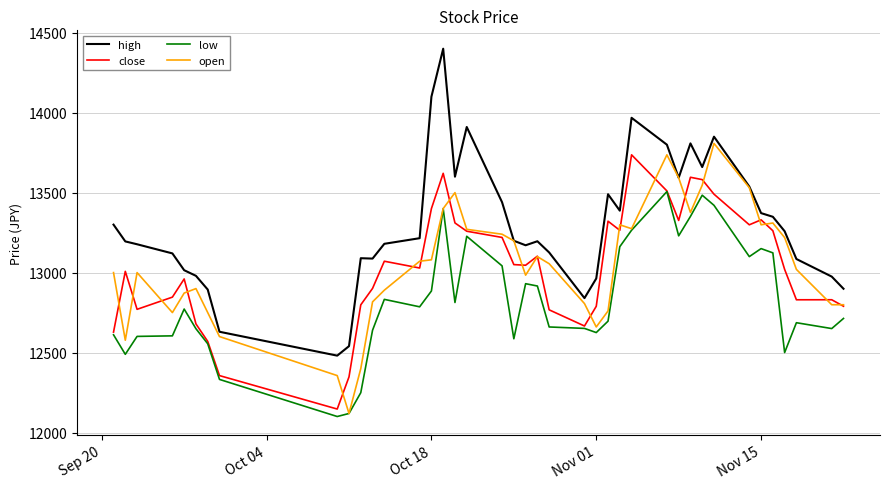

What is the minimum value for close?

12146.7